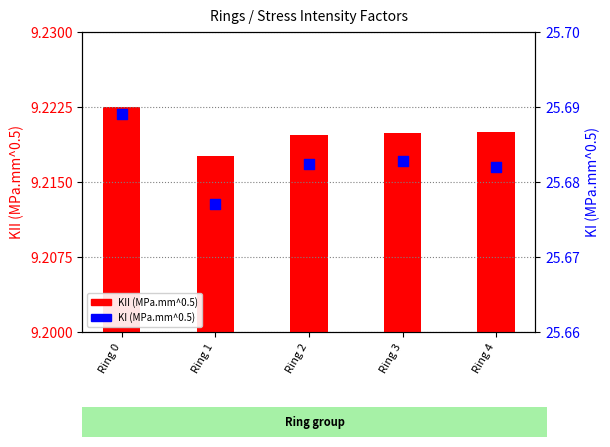

What is the total value across all series at Ring 1?

34.9